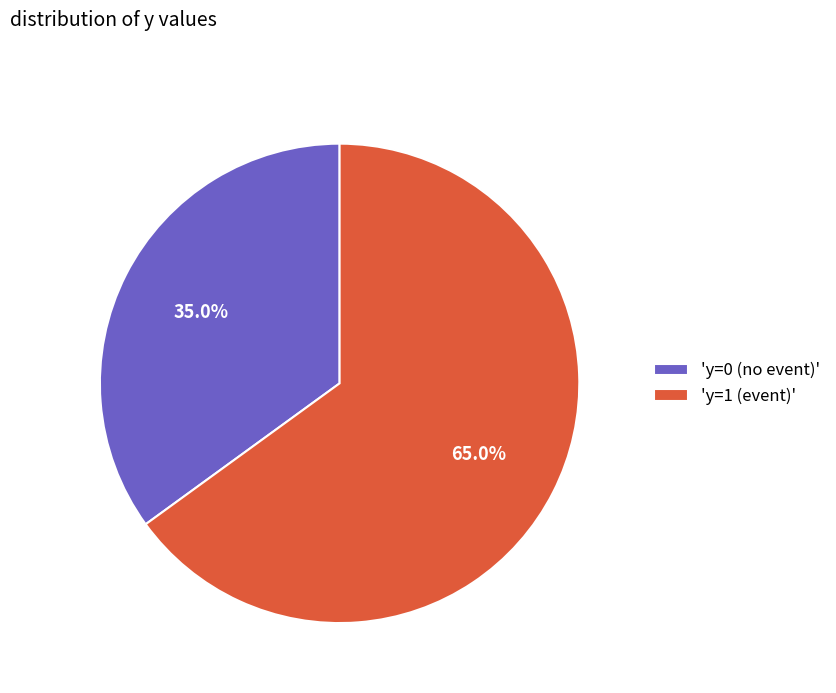

Which category has the biggest portion of the pie?

'y=1 (event)'